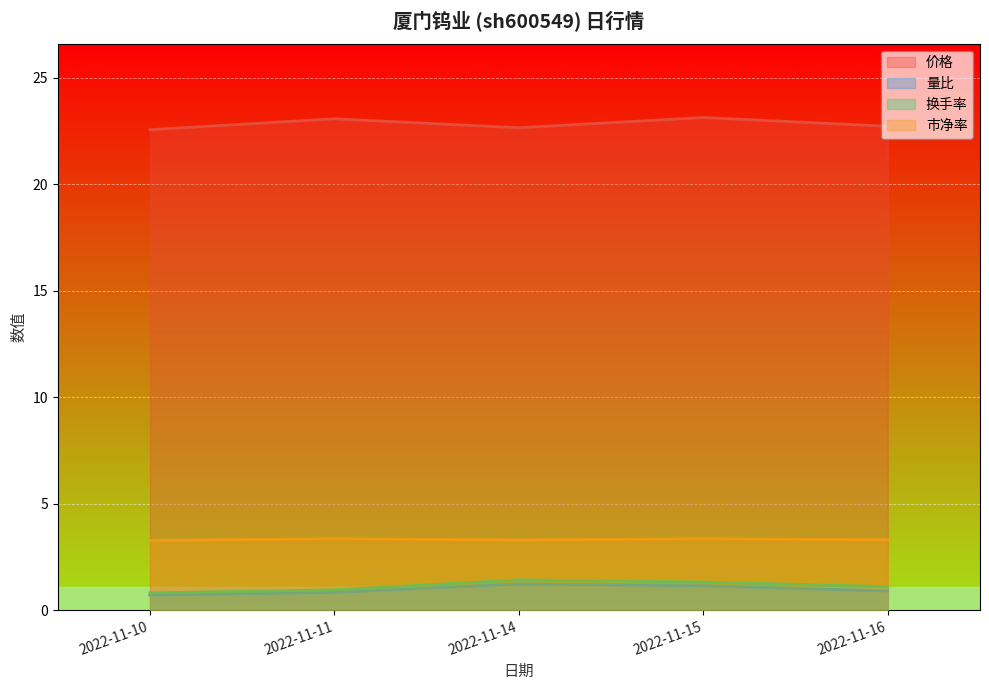

At how many categories does at least one series exceed 10?

5